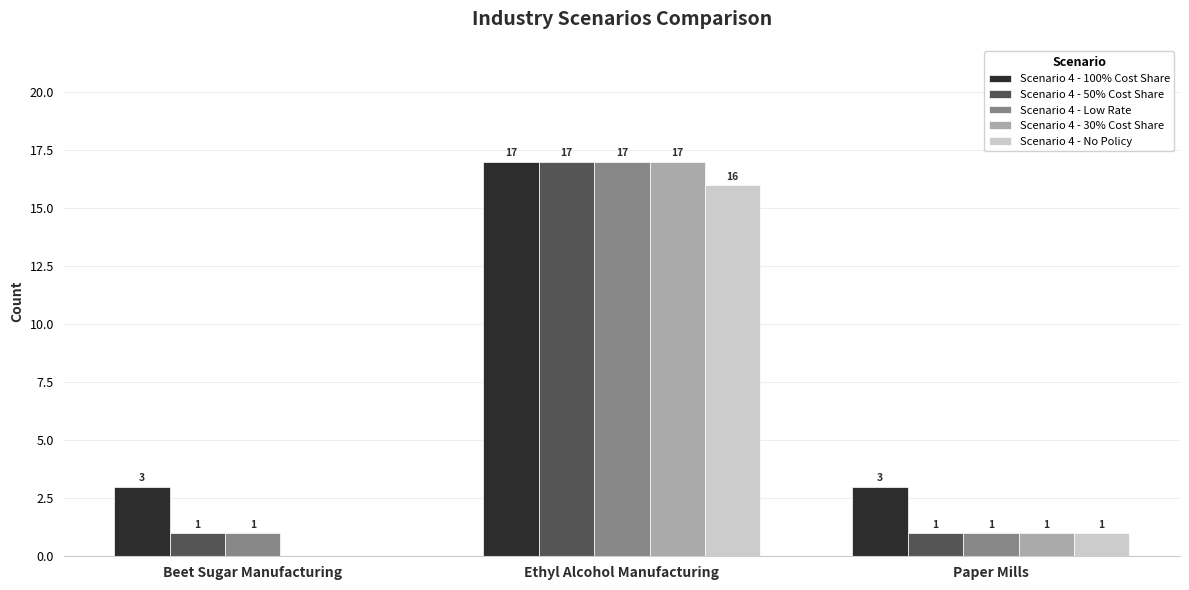

Which category has the highest value in the Scenario 4 - 50% Cost Share series?

Ethyl Alcohol Manufacturing